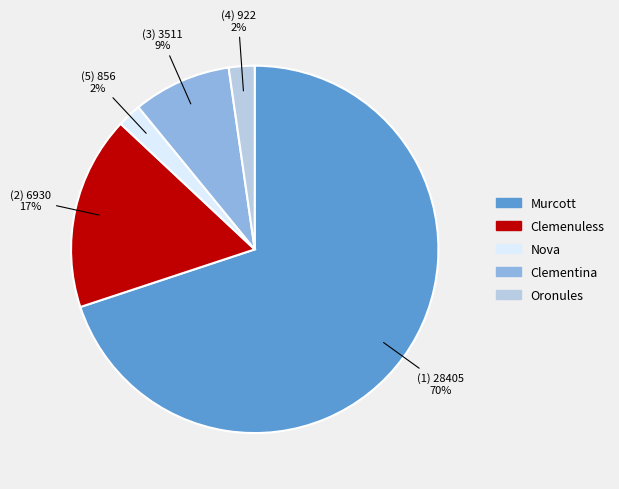

Is the sum of Oronules and Clementina greater than half?

No